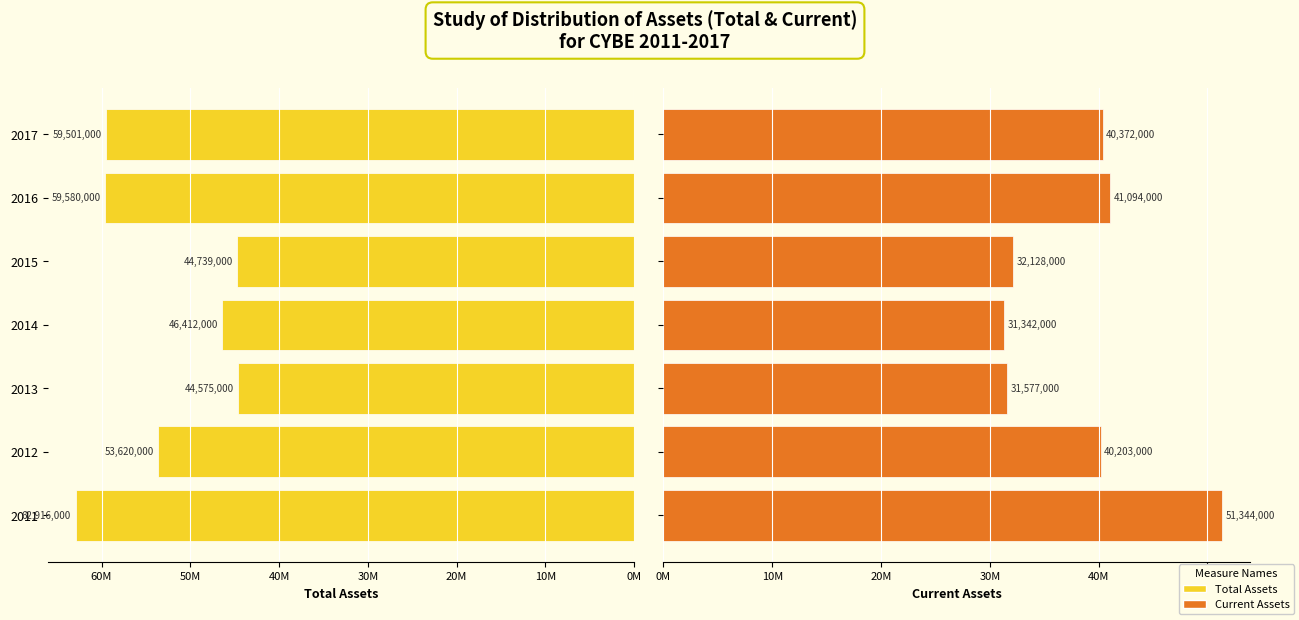

Is it true that Current Assets equals 31577000 at 2013?

True